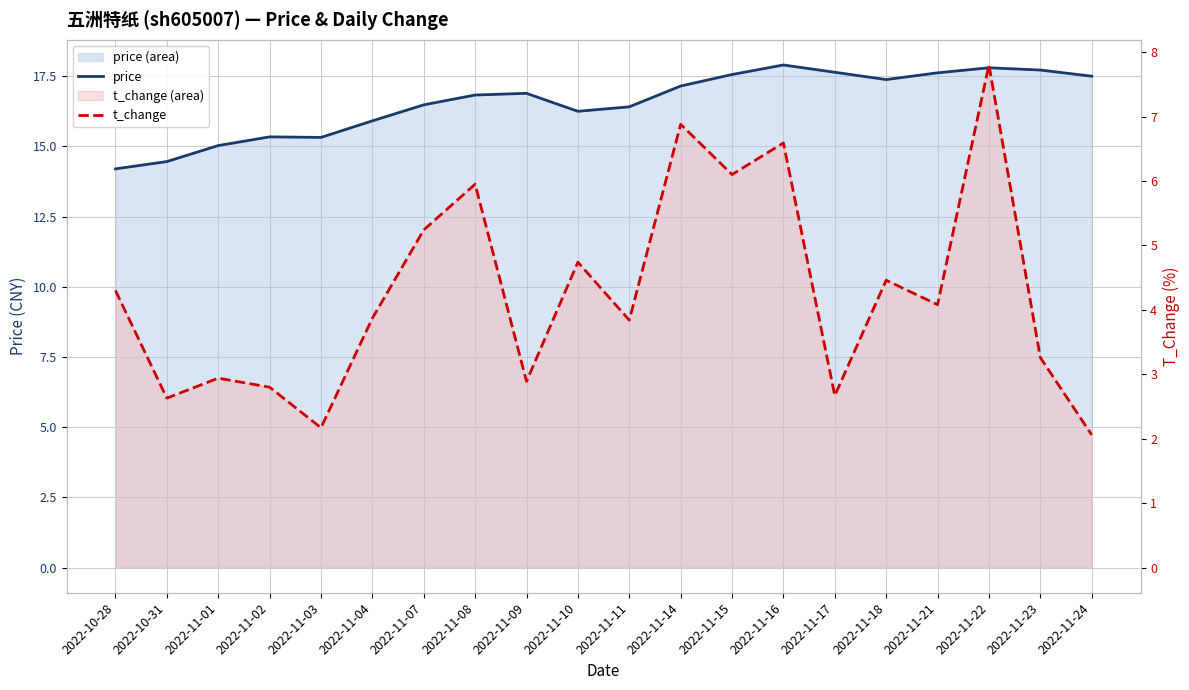

Which series has the largest total across all categories?

price